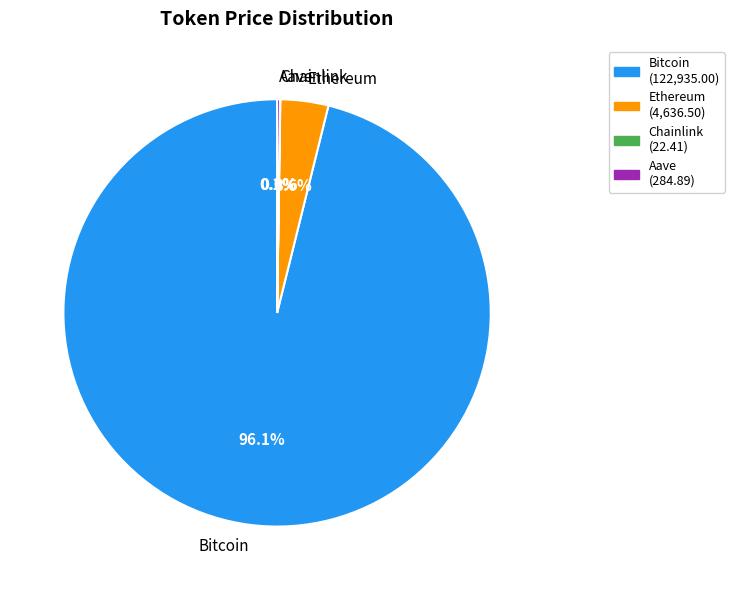

Which slice is the largest?

Bitcoin